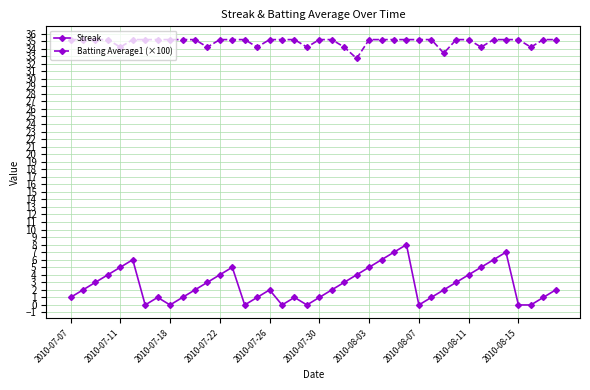

True or false: Streak and Batting Average1 (×100) cross at least once.

False